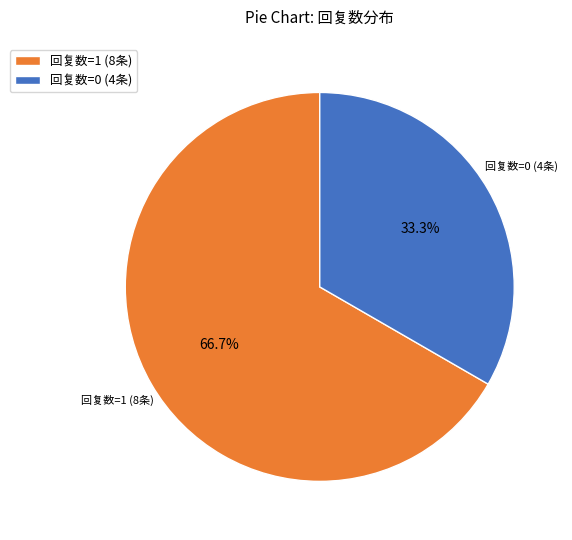

Count the number of slices in the pie.

2